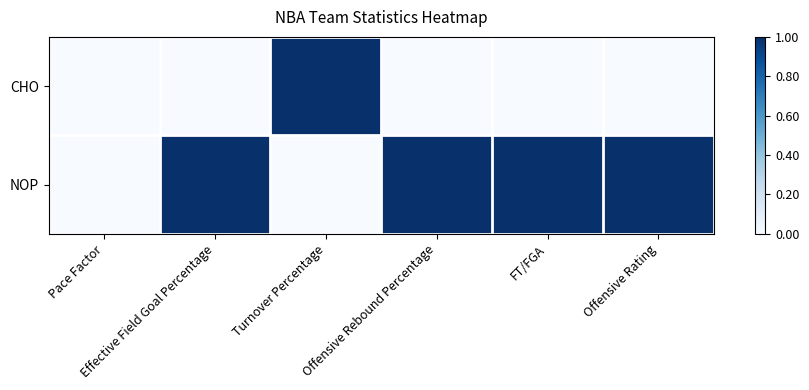

Reading right to left, extract all data points from this chart.

CHO: Offensive Rating=0	FT/FGA=0	Offensive Rebound Percentage=0	Turnover Percentage=1	Effective Field Goal Percentage=0	Pace Factor=0
NOP: Offensive Rating=1	FT/FGA=1	Offensive Rebound Percentage=1	Turnover Percentage=0	Effective Field Goal Percentage=1	Pace Factor=0